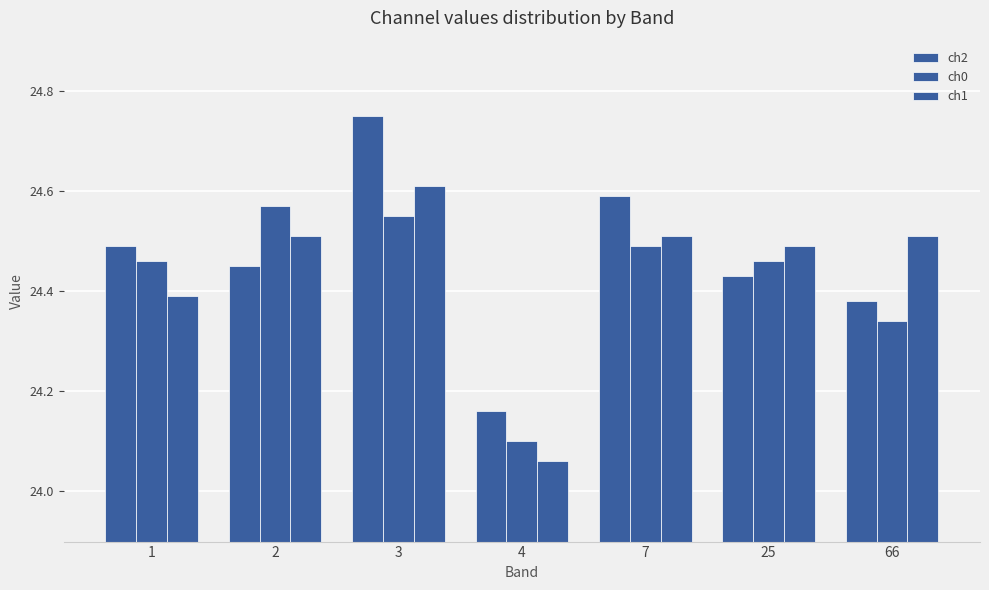

What is the difference between the maximum and minimum values in the ch2 series?

0.6